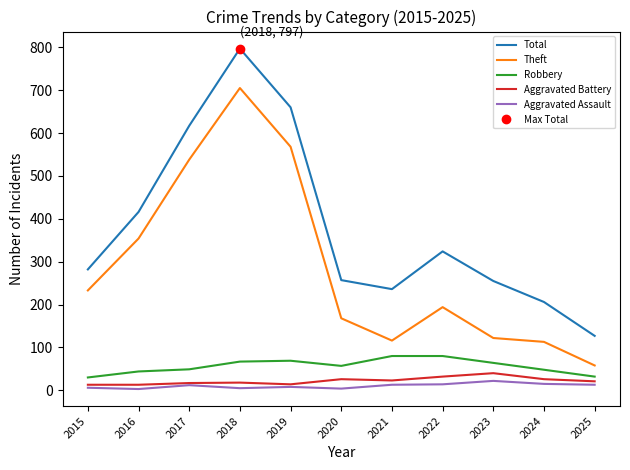

At which label does Aggravated Battery first exceed 21?

2020